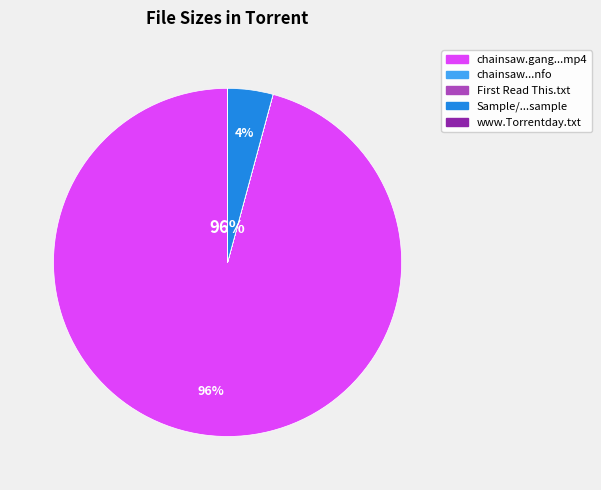

To the nearest percent, what is the difference between the largest and smallest slice percentages?

96%